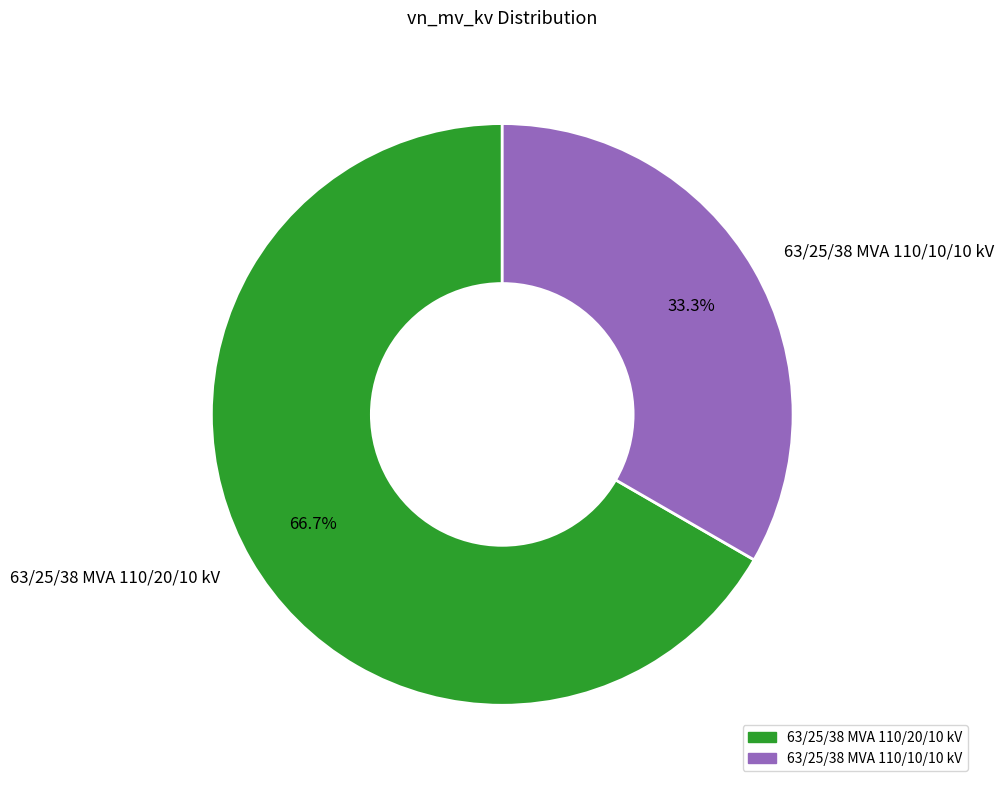

What portion of the pie excludes 63/25/38 MVA 110/10/10 kV?

66.7%